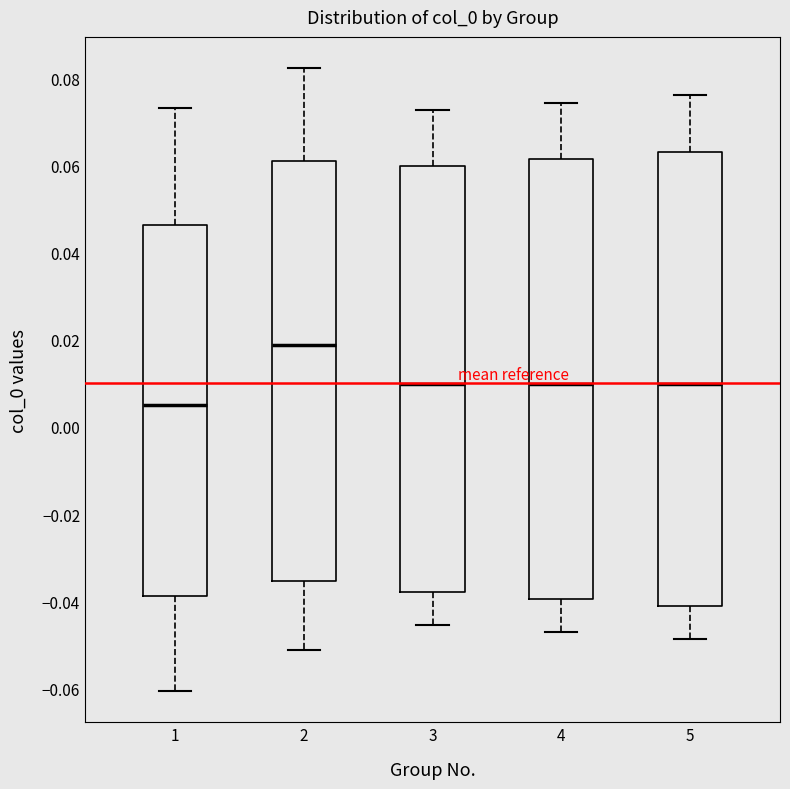

Reading left to right, transcribe this box plot: for each box, give where its median line is, the range the box spans, and where its two whiskers end, as read against the y-axis. The values are not printed on the chart, so give them approximately, as read against the axis.

1: median 0.004, box -0.038 to 0.046, whiskers -0.060 to 0.074
2: median 0.018, box -0.036 to 0.060, whiskers -0.052 to 0.082
3: median 0.010, box -0.038 to 0.060, whiskers -0.046 to 0.072
4: median 0.010, box -0.040 to 0.062, whiskers -0.048 to 0.074
5: median 0.010, box -0.042 to 0.064, whiskers -0.048 to 0.076